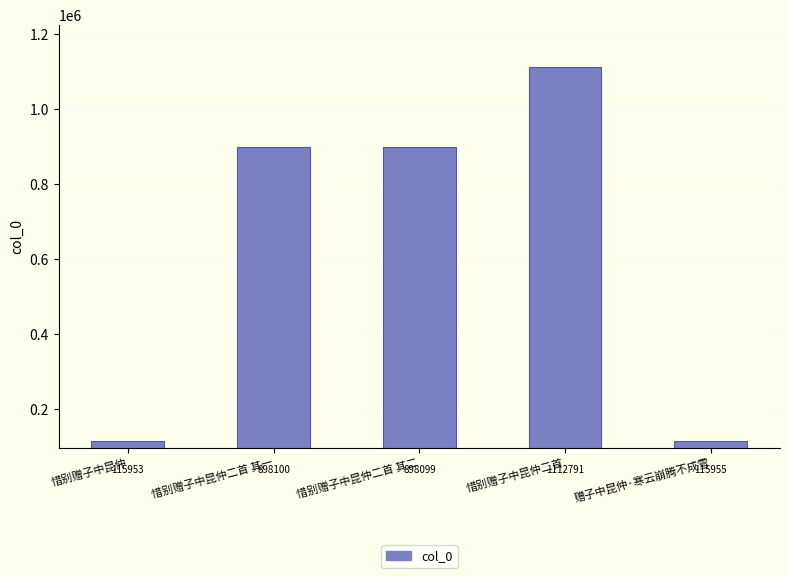

What is the difference between the second highest and minimum values?

782147